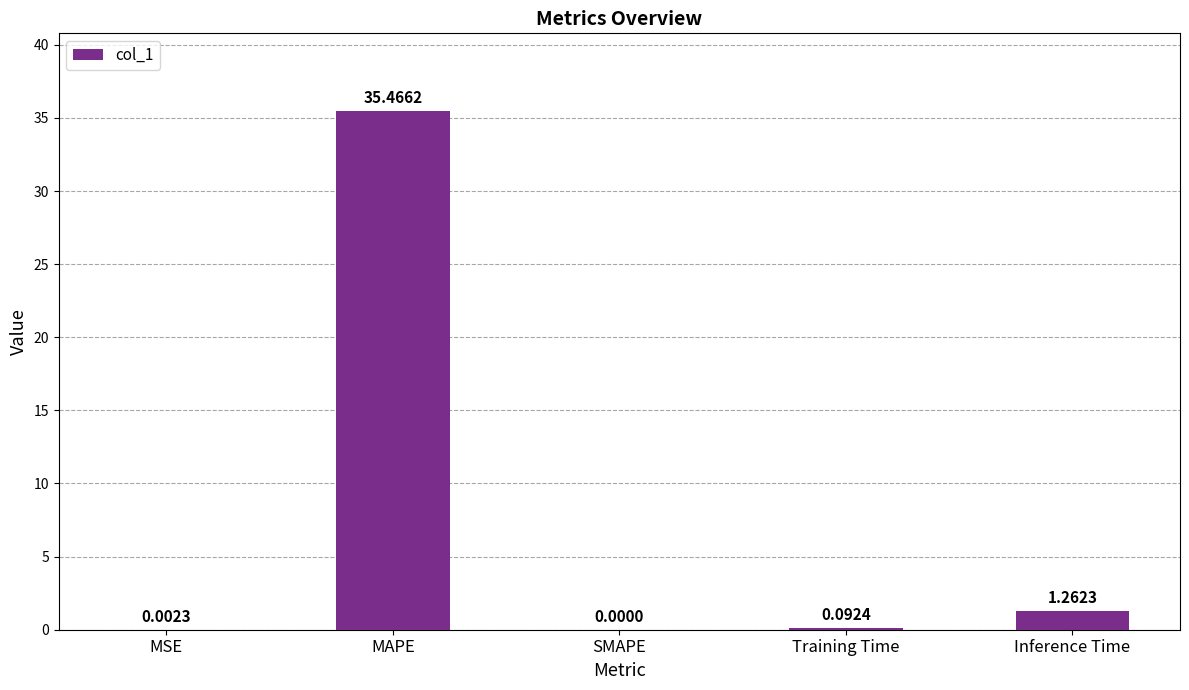

At which label is the value closest to 17?

Inference Time